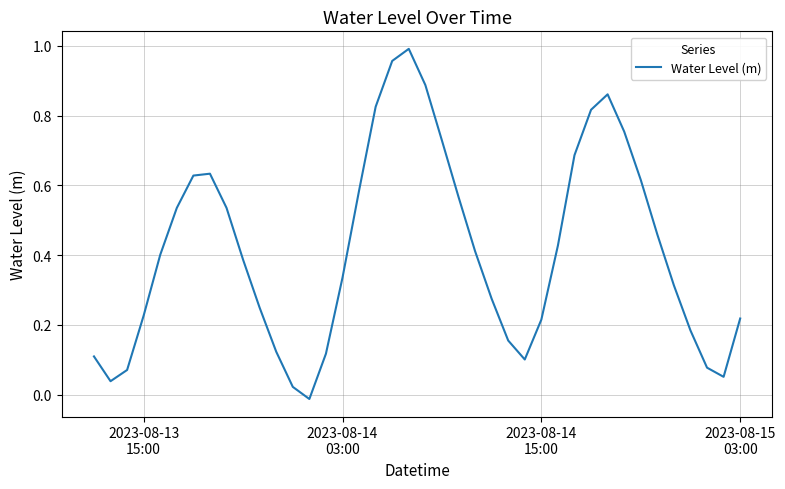

Reading left to right, transcribe all the data shown in this chart.

0.1	0.0	0.1	0.2	0.4	0.5	0.6	0.6	0.5	0.4	0.2	0.1	0.0	-0.0	0.1	0.3	0.6	0.8	1.0	1.0	0.9	0.7	0.6	0.4	0.3	0.2	0.1	0.2	0.4	0.7	0.8	0.9	0.8	0.6	0.5	0.3	0.2	0.1	0.1	0.2